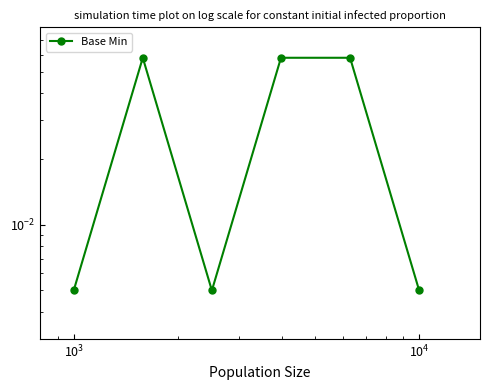

The value at $\mathdefault{10^{2}}$ is 0.1. True or false?

False